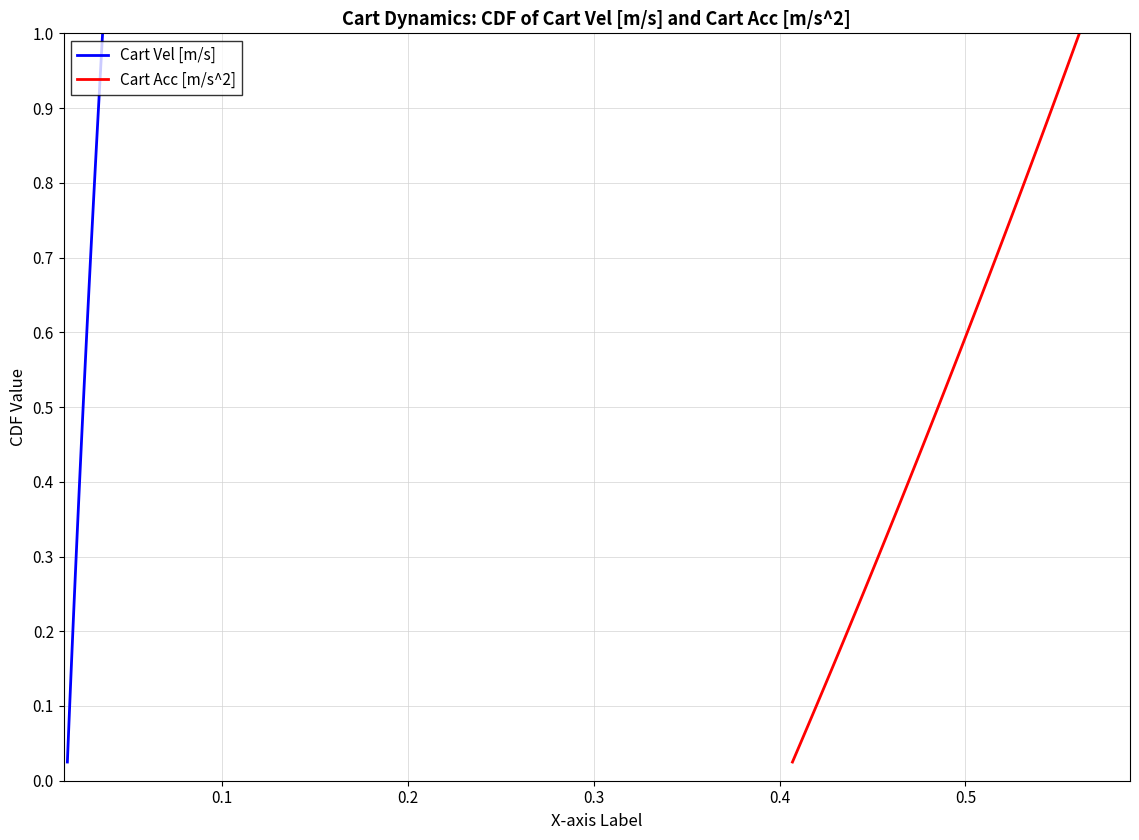

The value of Cart Acc [m/s^2] at 22 is 0.9. True or false?

False